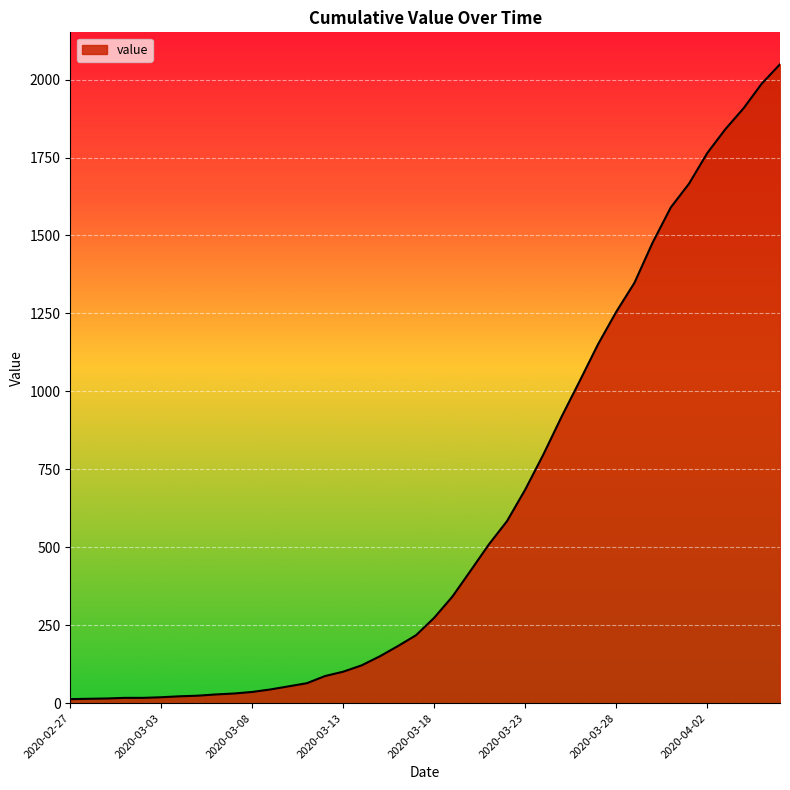

What is the difference between the maximum and minimum values?

2036